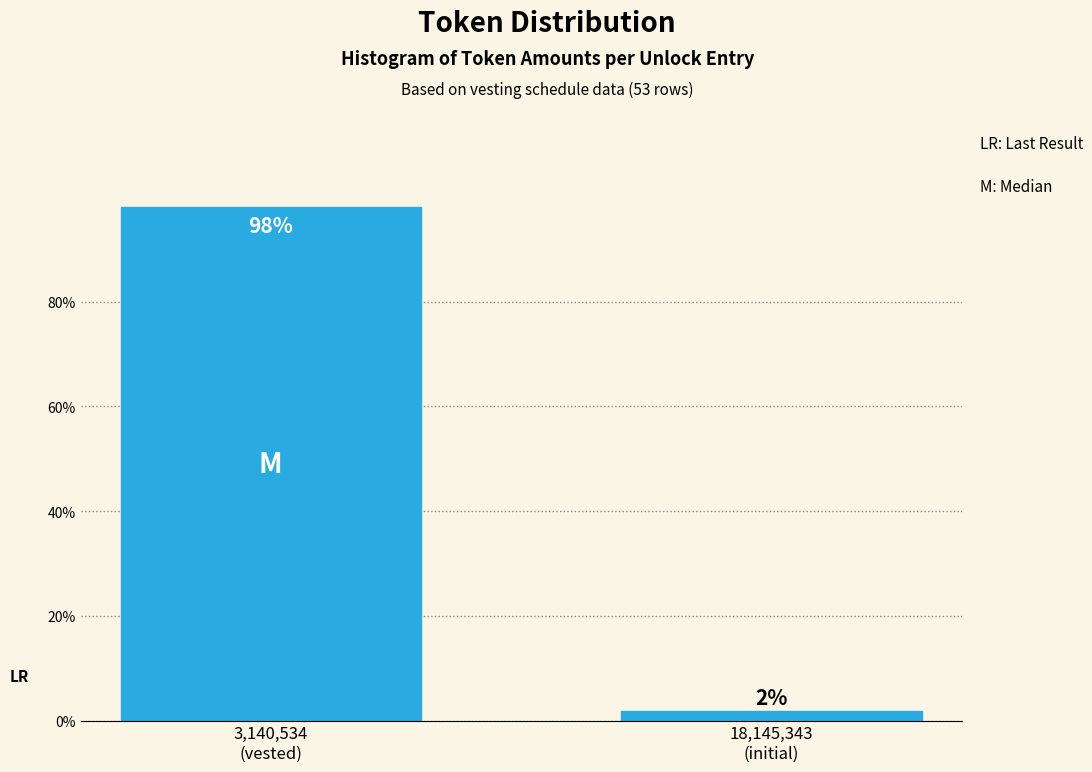

What is the maximum value shown in the chart?

98.1